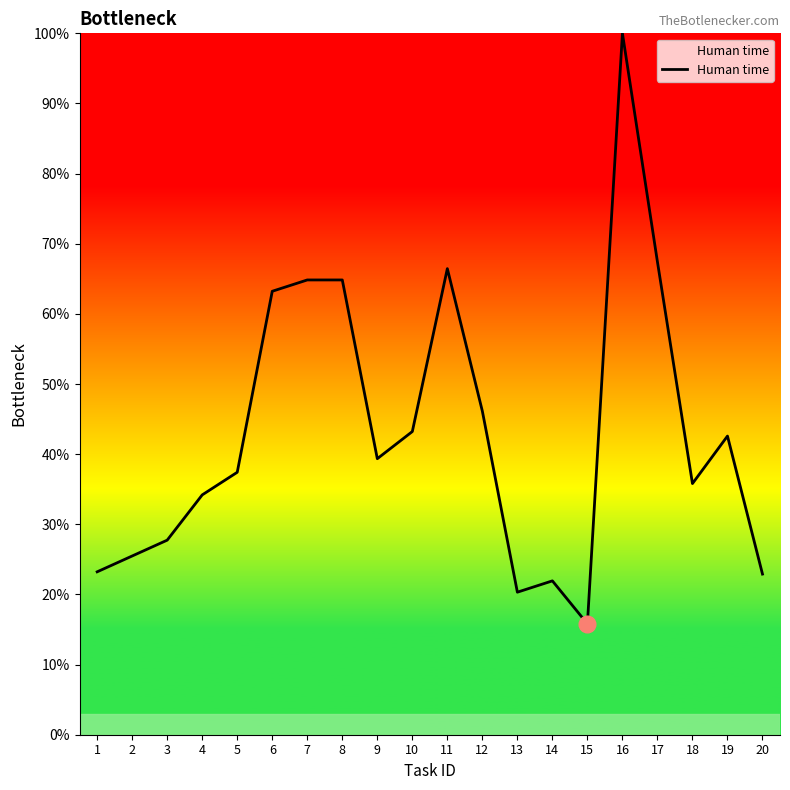

How many values exceed 39?

10